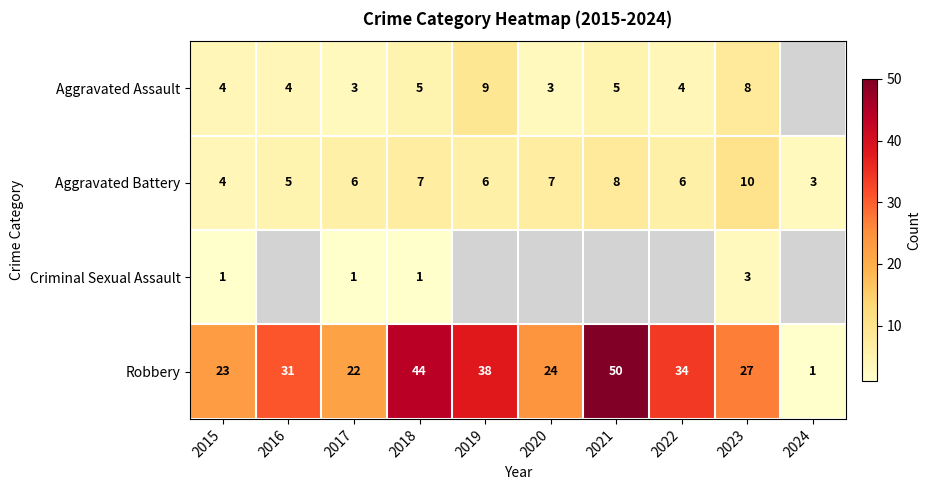

Count the Aggravated Battery values in the range 5 to 7.

6